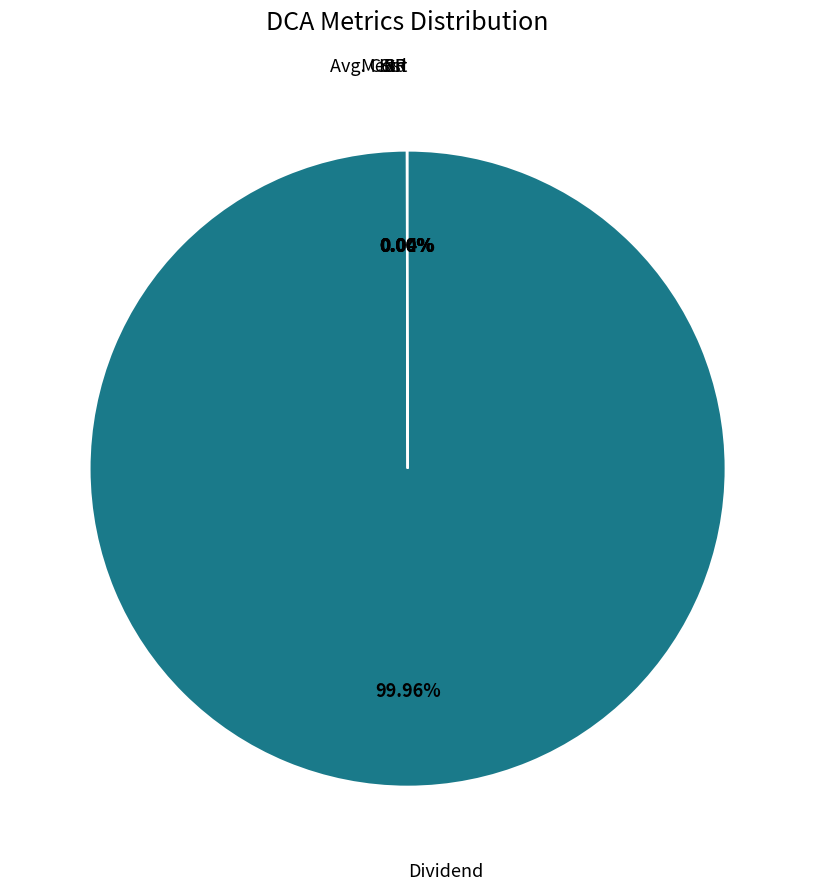

Is there a majority slice in this chart?

Yes